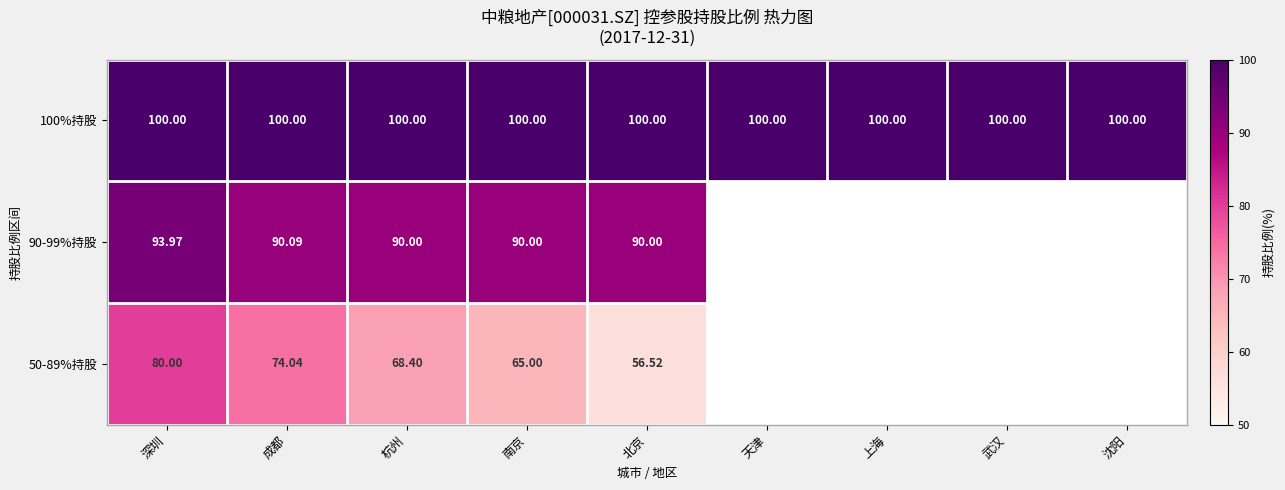

Which series has the largest total across all categories?

100%持股